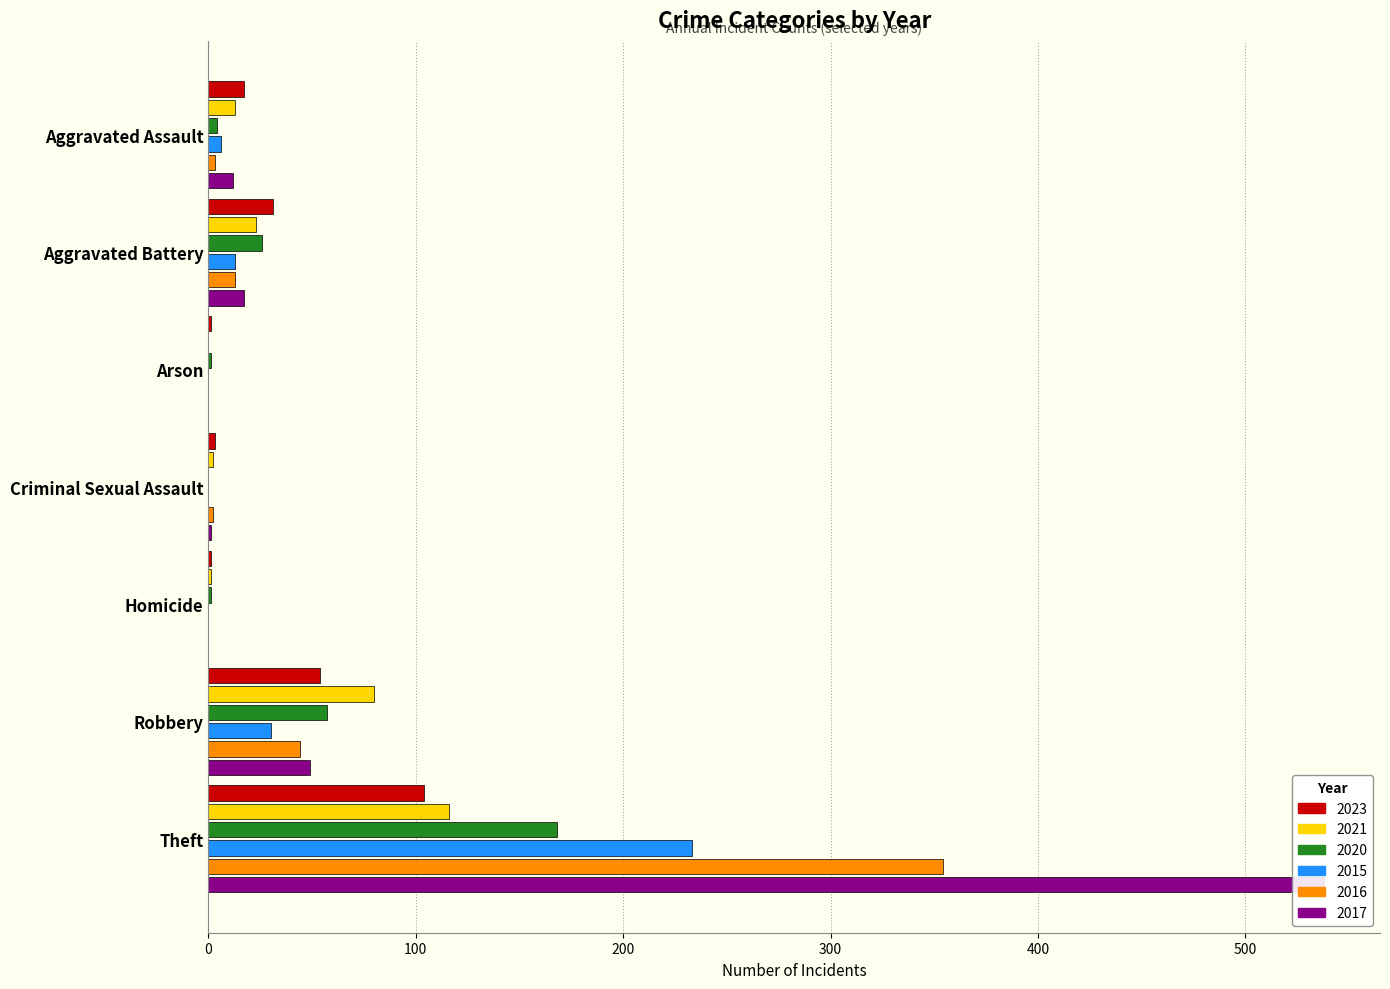

At which category is the sum across all series the highest?

Theft